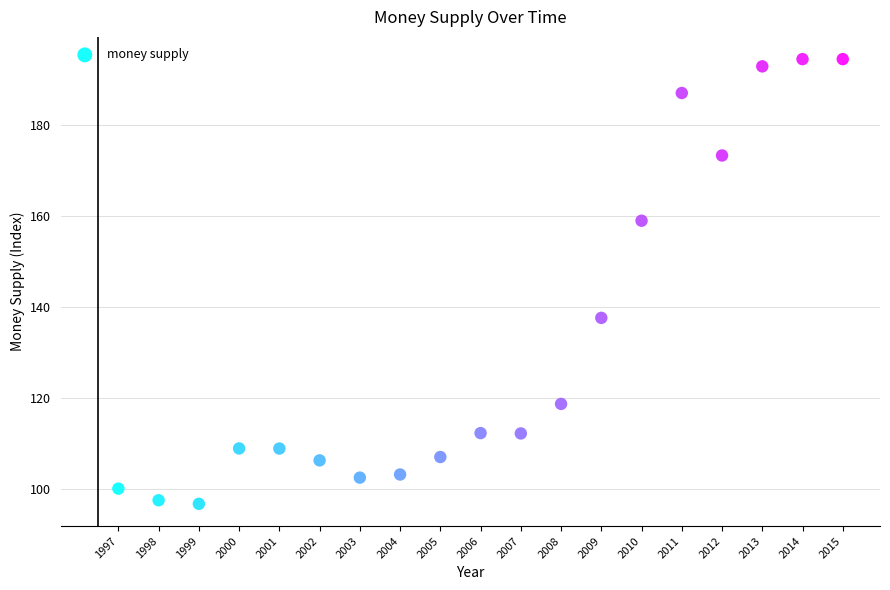

What is the range of X values (max minus min)?

18.0